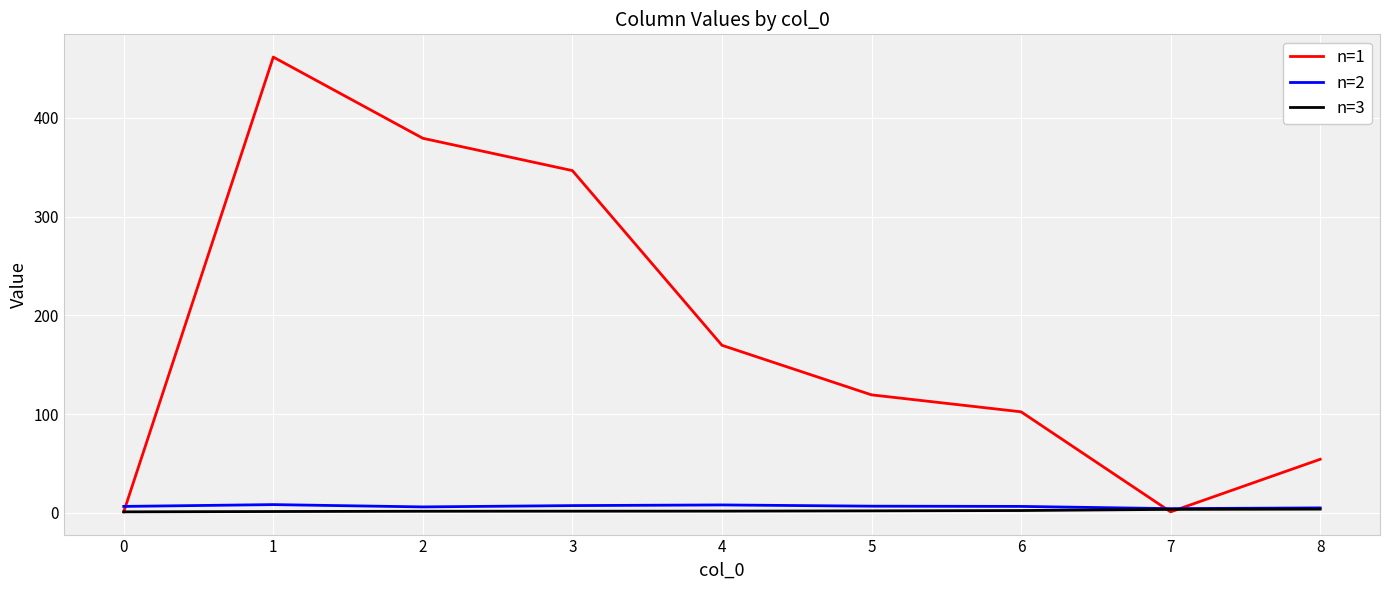

Which series has the largest range (max minus min)?

n=1